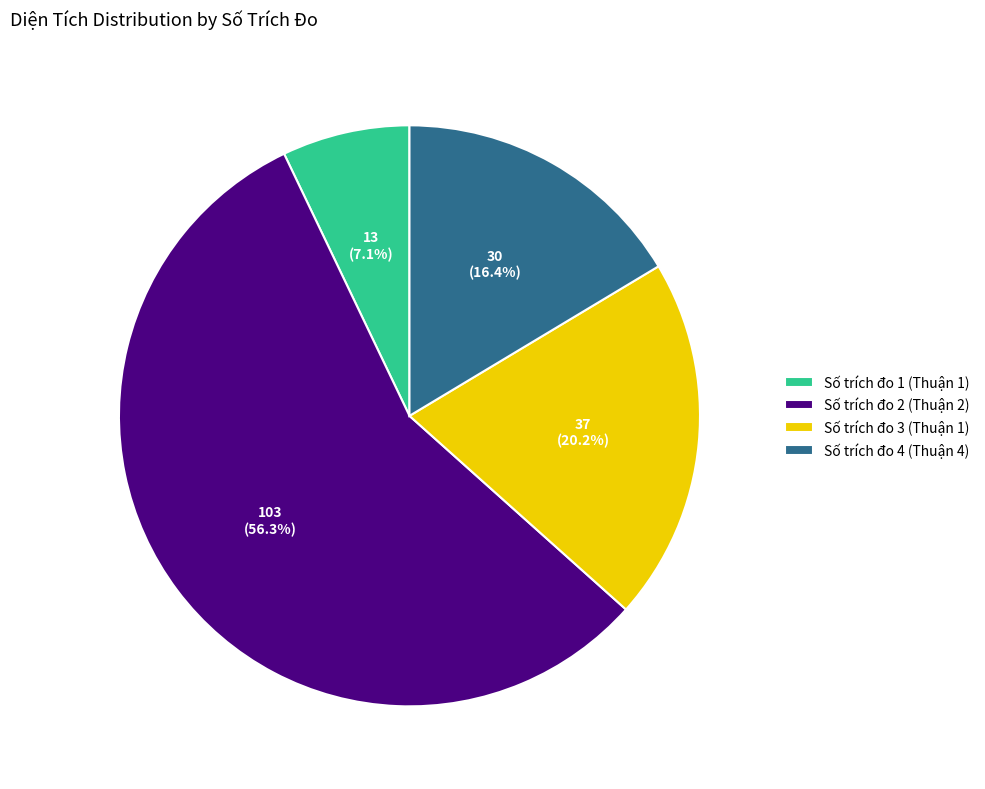

Which has a higher value, Số trích đo 4 (Thuận 4) or Số trích đo 1 (Thuận 1)?

Số trích đo 4 (Thuận 4)